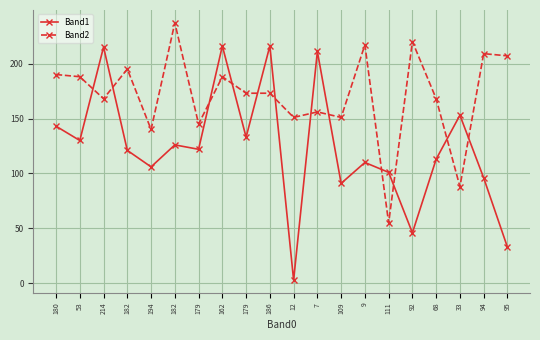

What is the sum of the Band1 values at 182 and 182?

247